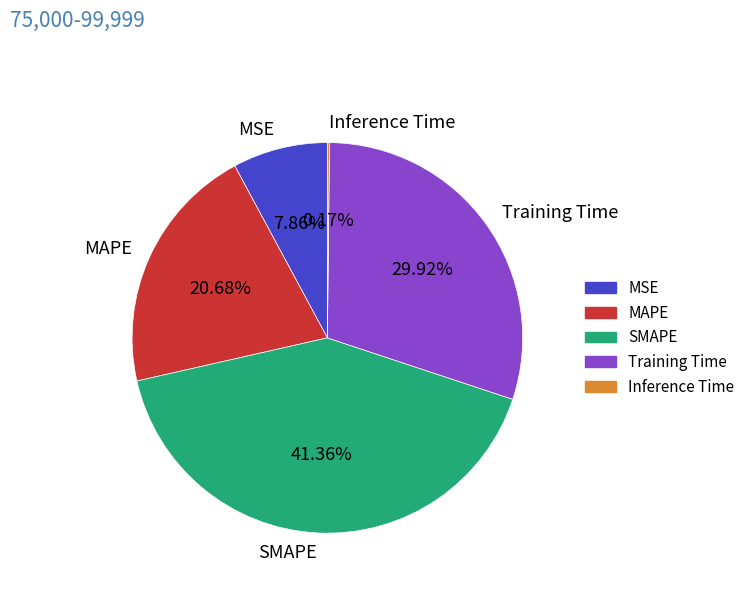

How much of the chart is everything except SMAPE?

58.6%